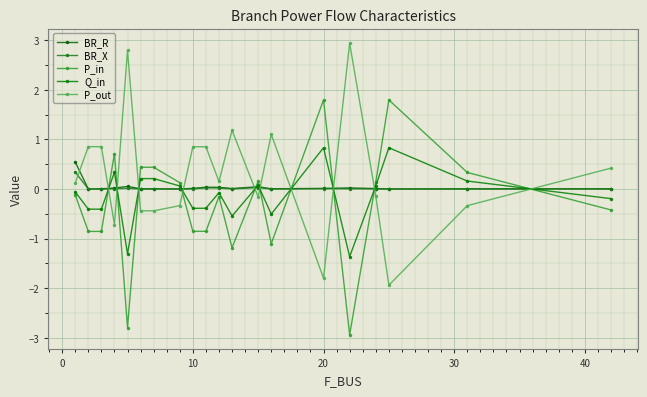

Which series has the largest total across all categories?

P_out